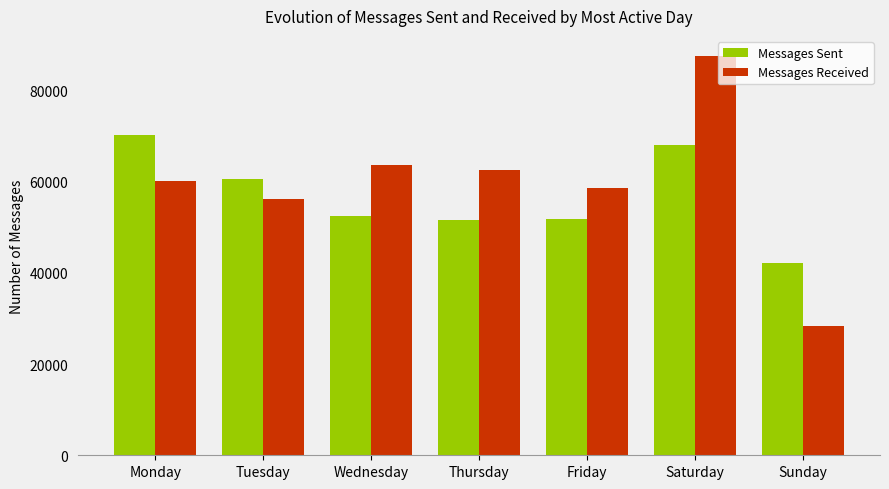

What is the total value across all series at Monday?

130376